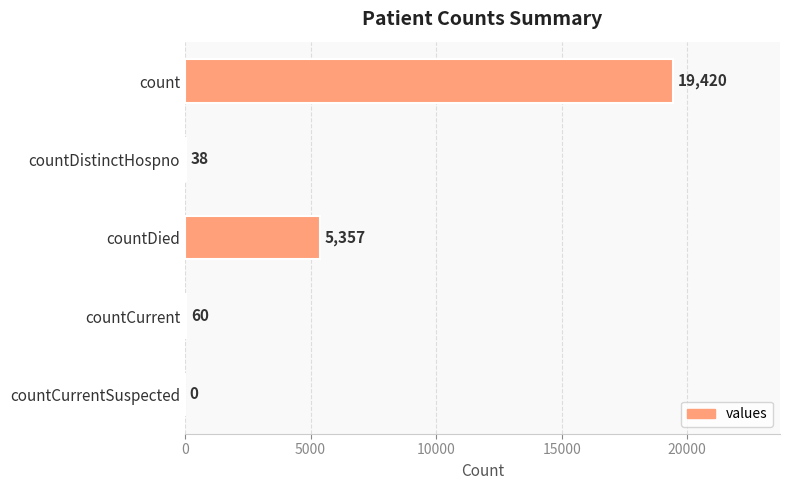

How many positive values are there?

4